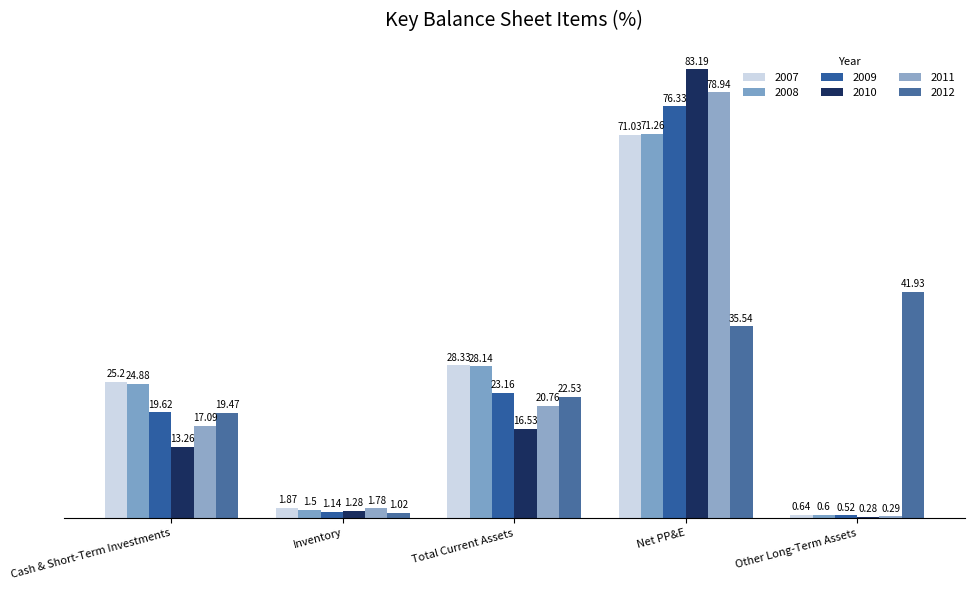

How many bars are there in each group?

6